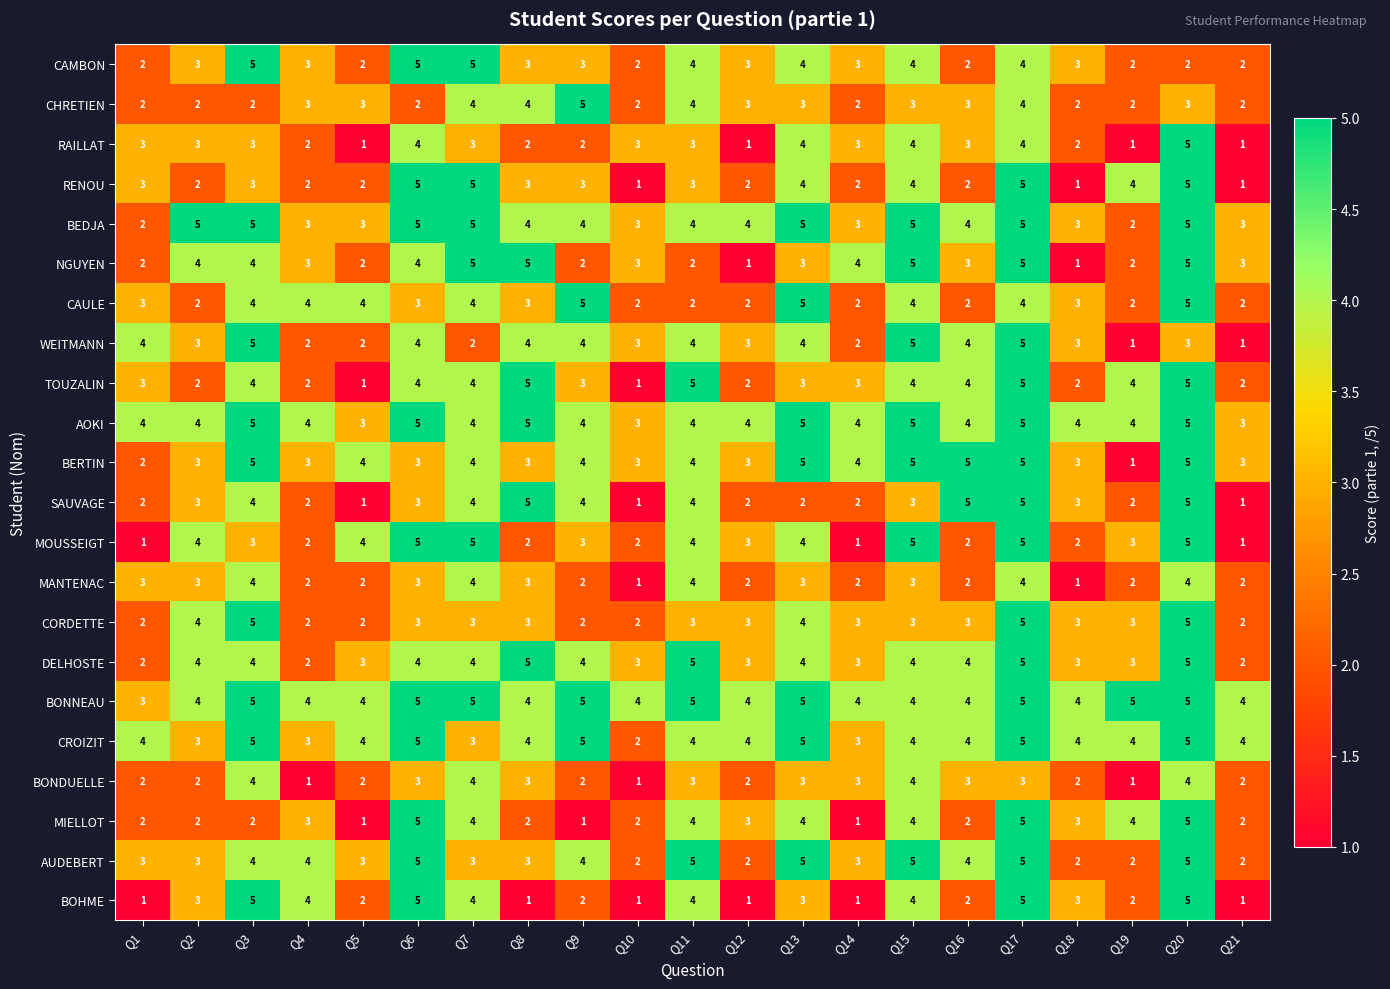

What is the difference between the second highest and second lowest values in the BEDJA series?

3